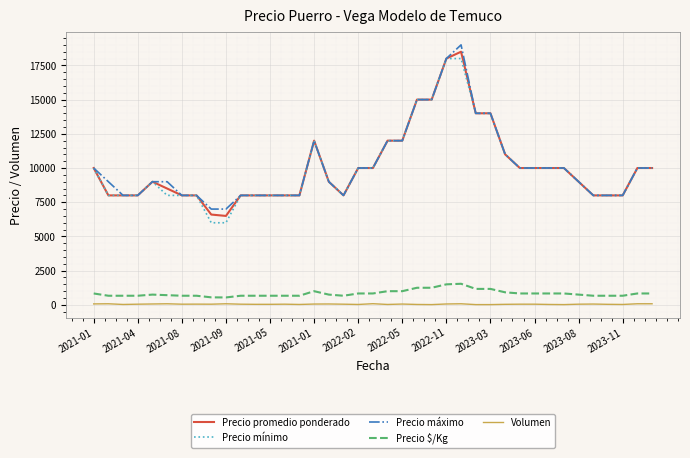

What is the maximum value shown in the chart?

19000